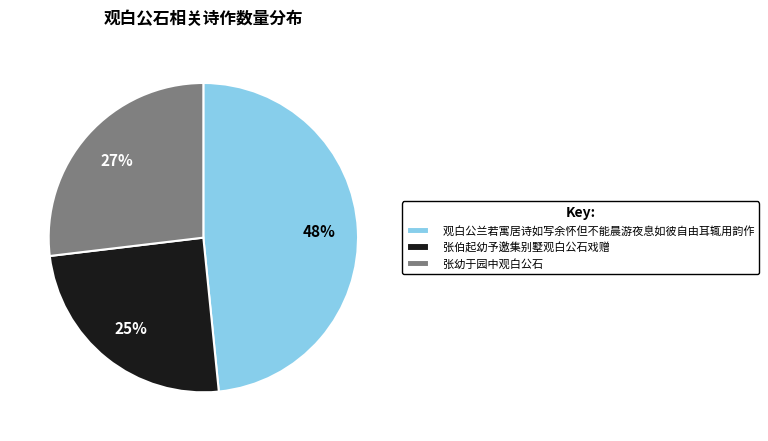

Does any single category account for the majority?

No